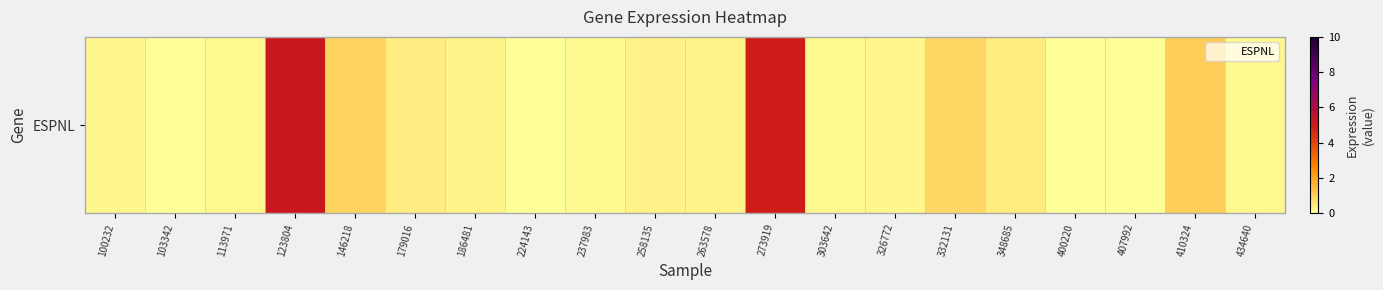

What is the greatest value displayed?

5.1